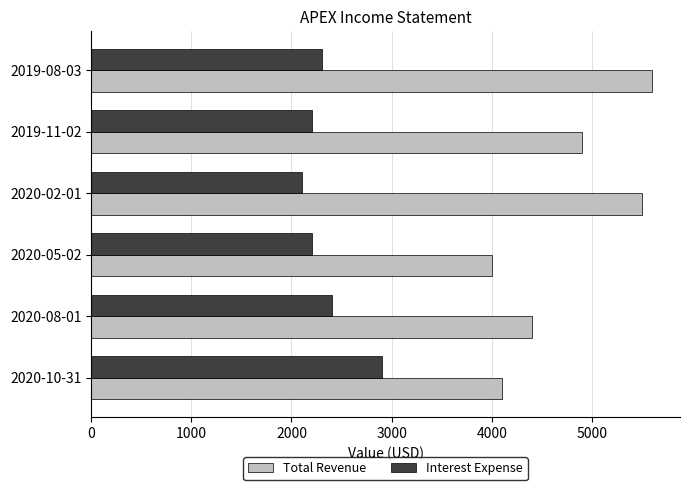

The value of Total Revenue at 2019-08-03 is 8650. True or false?

False